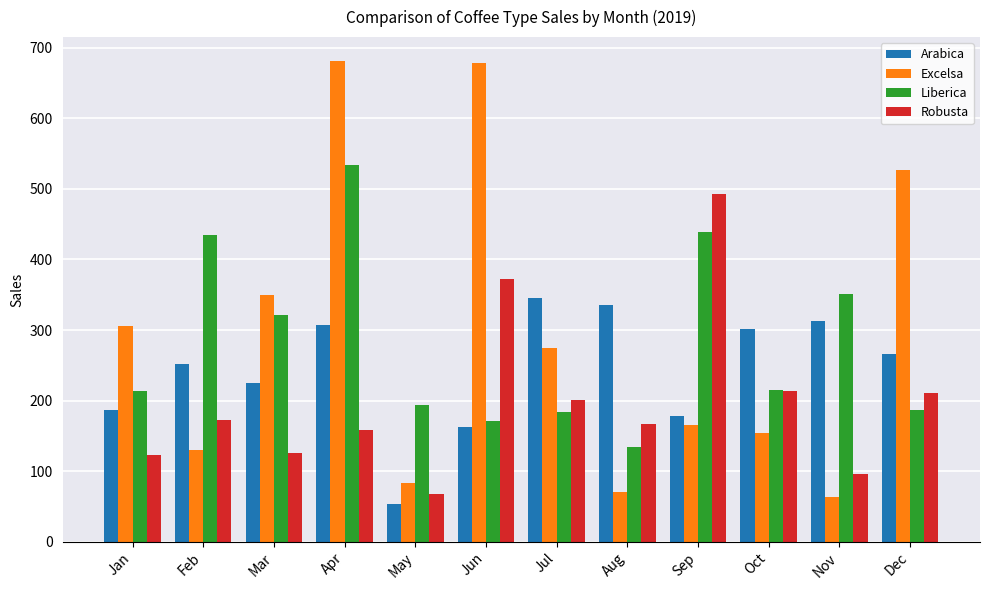

The value of Liberica at Aug is 210.5. True or false?

False